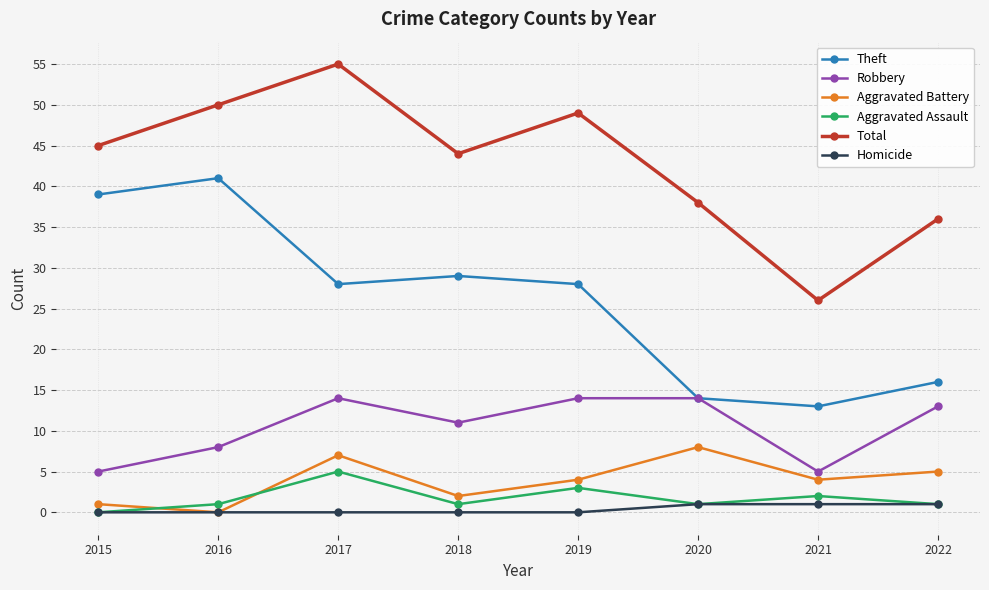

Rank the series by their maximum value, from lowest to highest.

Homicide, Aggravated Assault, Aggravated Battery, Robbery, Theft, Total